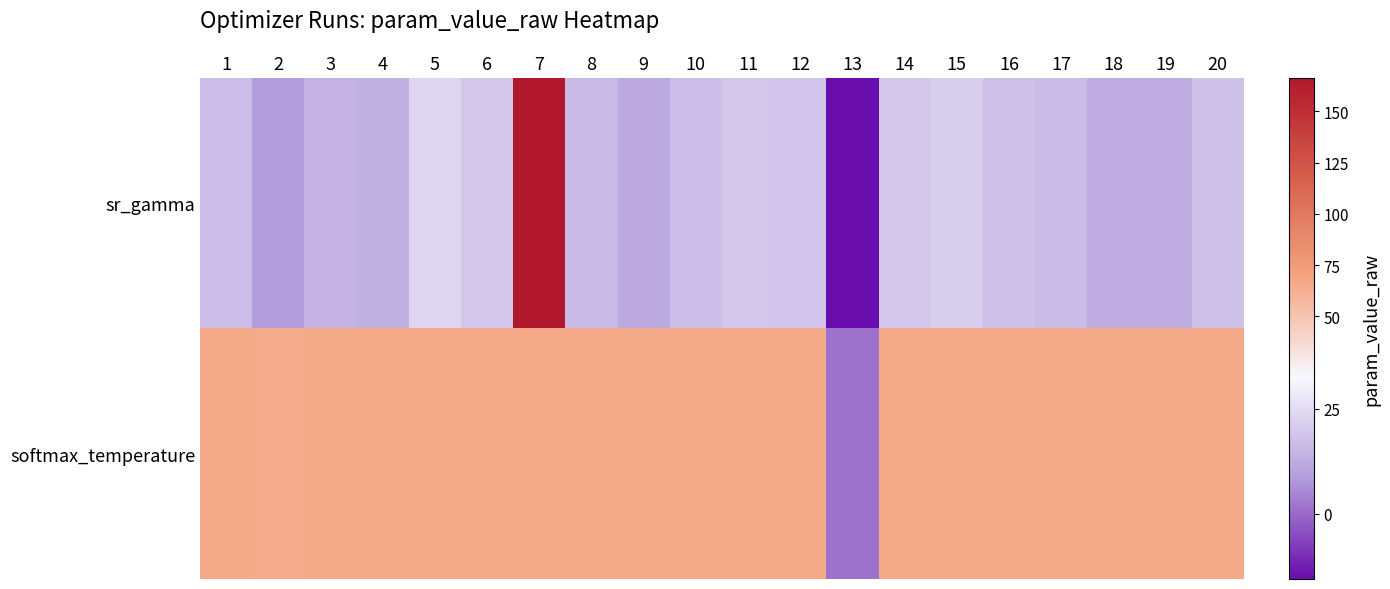

What is the total value across all series at 15?

88.3